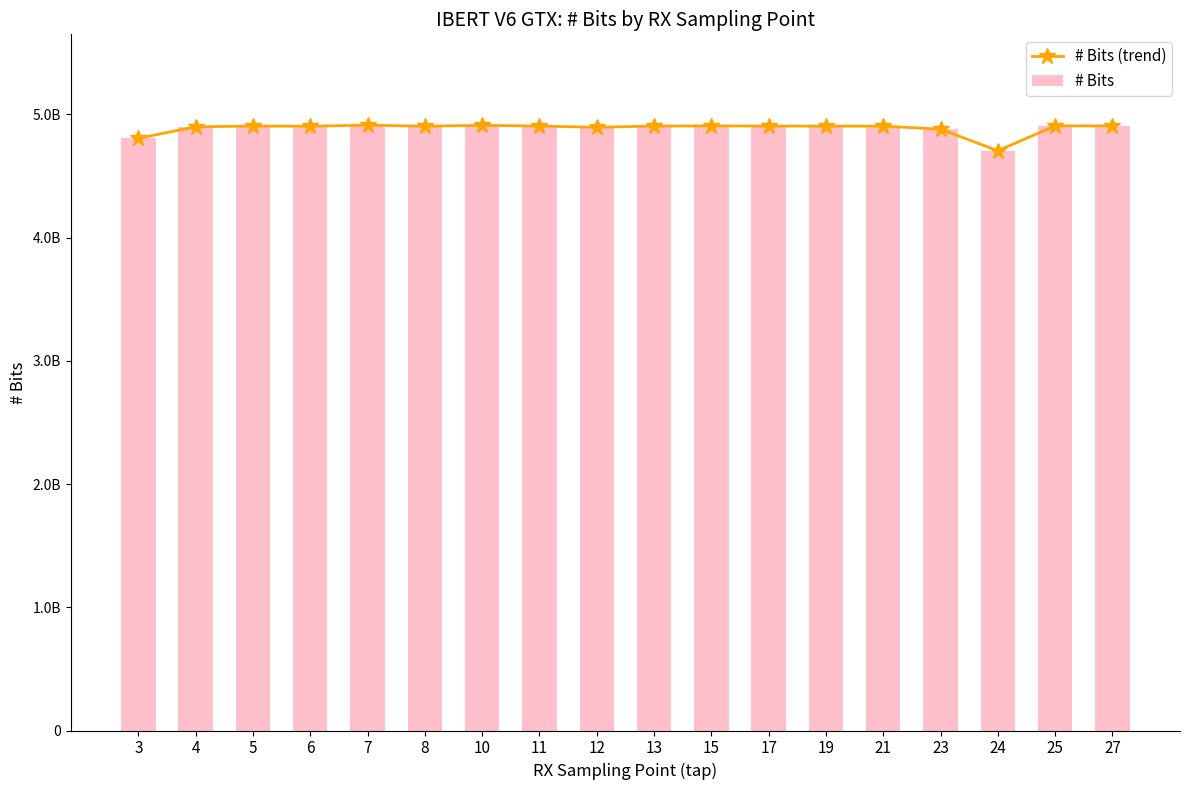

What is the total value across all series at 10?

9823784240